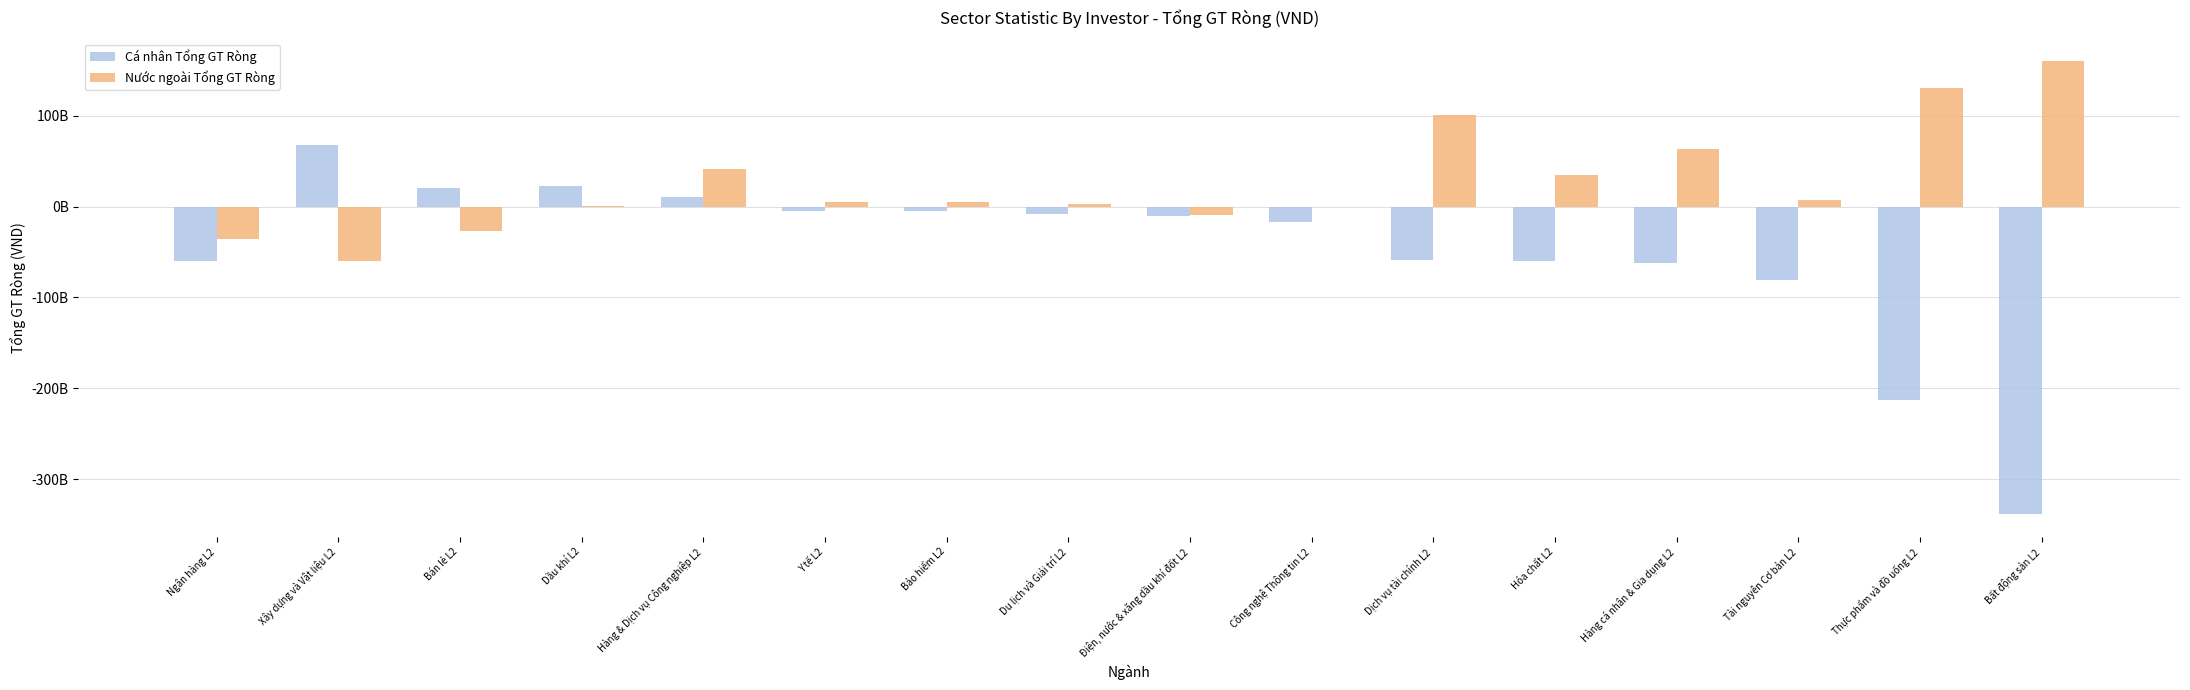

Rank the categories by Nước ngoài Tổng GT Ròng value from lowest to highest.

Xây dựng và Vật liệu L2, Ngân hàng L2, Bán lẻ L2, Điện, nước & xăng dầu khí đốt L2, Công nghệ Thông tin L2, Dầu khí L2, Du lịch và Giải trí L2, Bảo hiểm L2, Y tế L2, Tài nguyên Cơ bản L2, Hóa chất L2, Hàng & Dịch vụ Công nghiệp L2, Hàng cá nhân & Gia dụng L2, Dịch vụ tài chính L2, Thực phẩm và đồ uống L2, Bất động sản L2